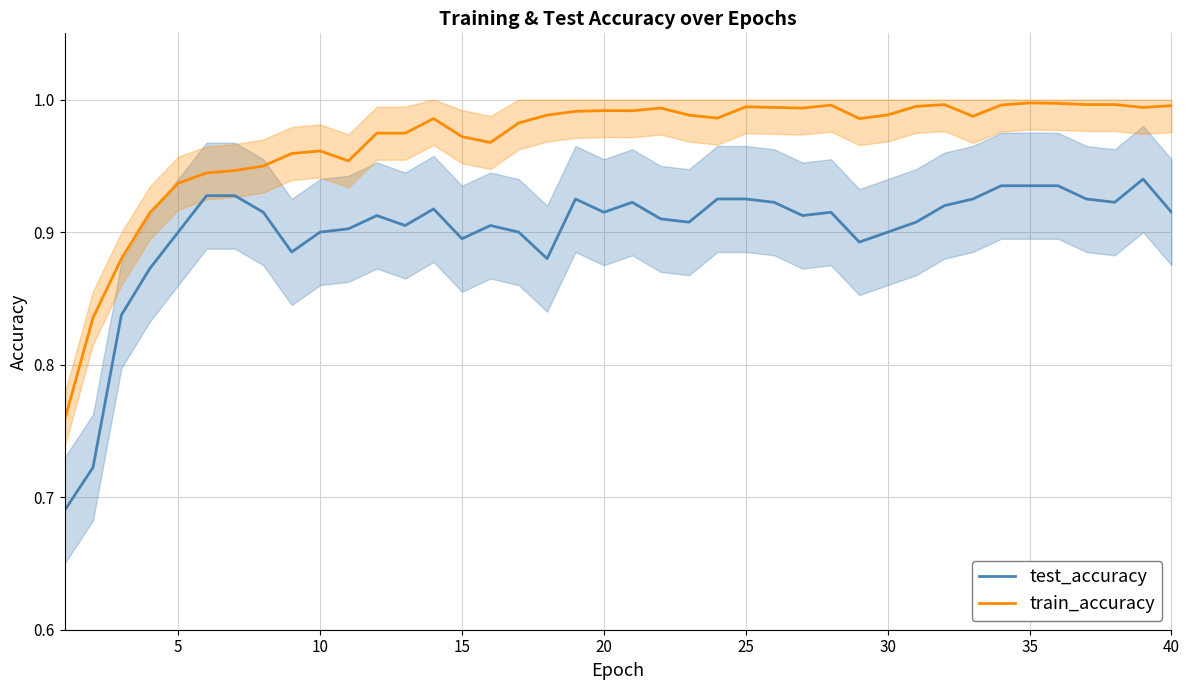

What is the difference between the maximum and minimum values in the test_accuracy series?

0.2